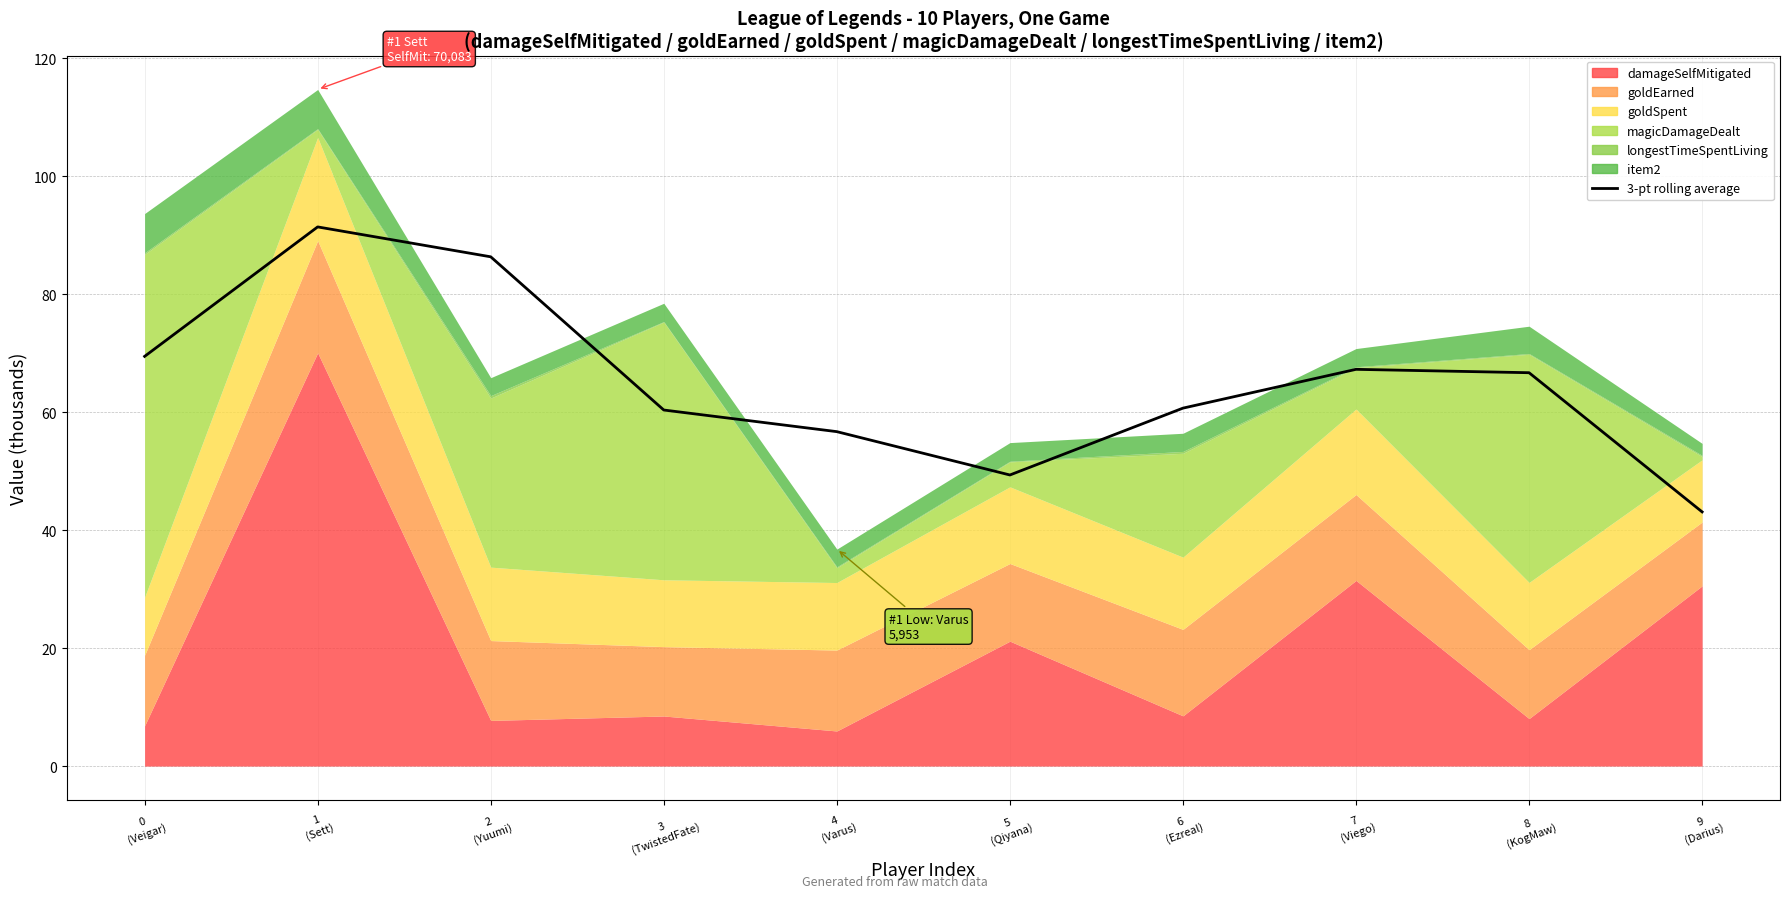

Is it true that the value at 6
(Ezreal) is 84.7?

False